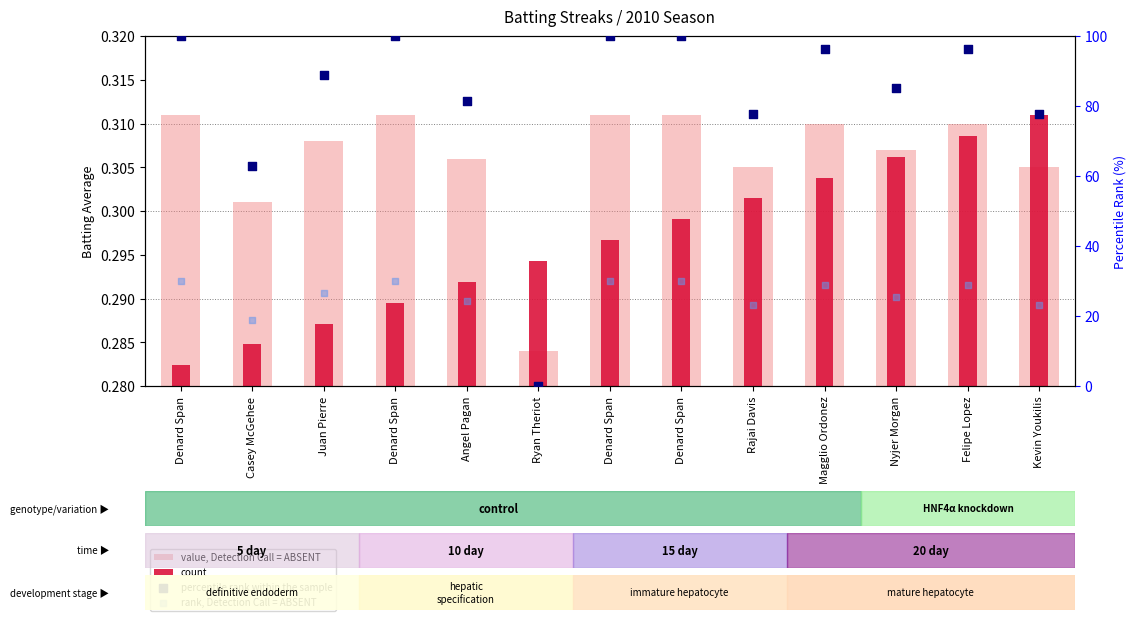

Is the value of count at Denard Span greater than the value of percentile rank within the sample at Juan Pierre?

No